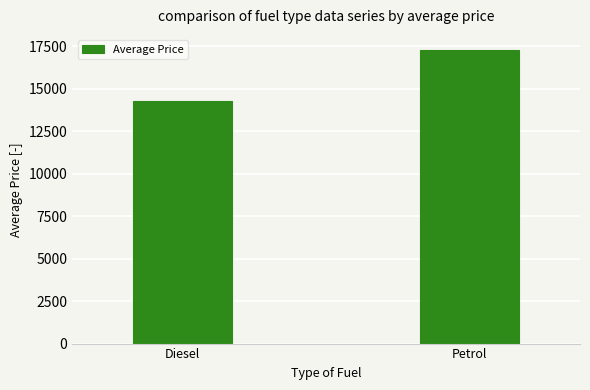

What is the sum of all values?

31554.5